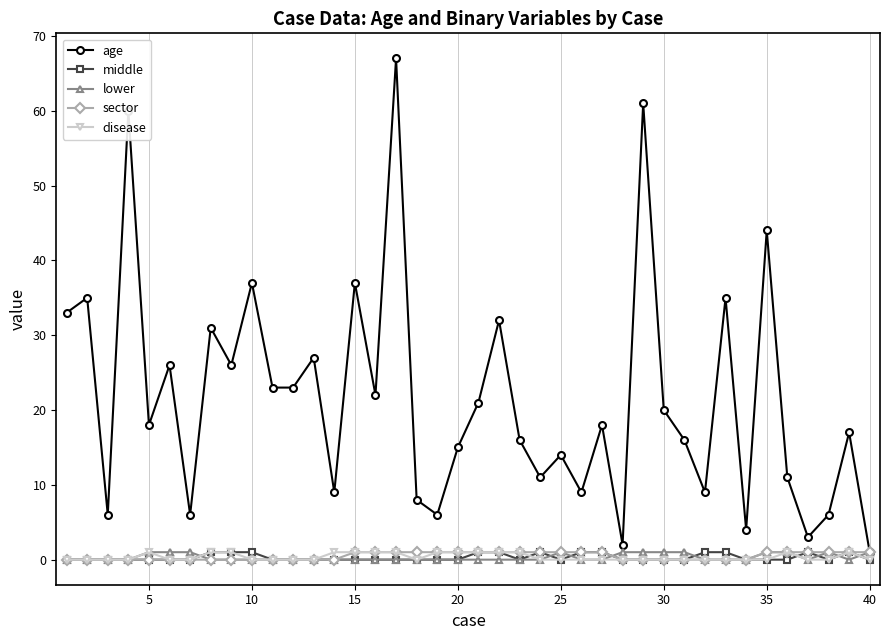

What is the highest value of the age series?

67